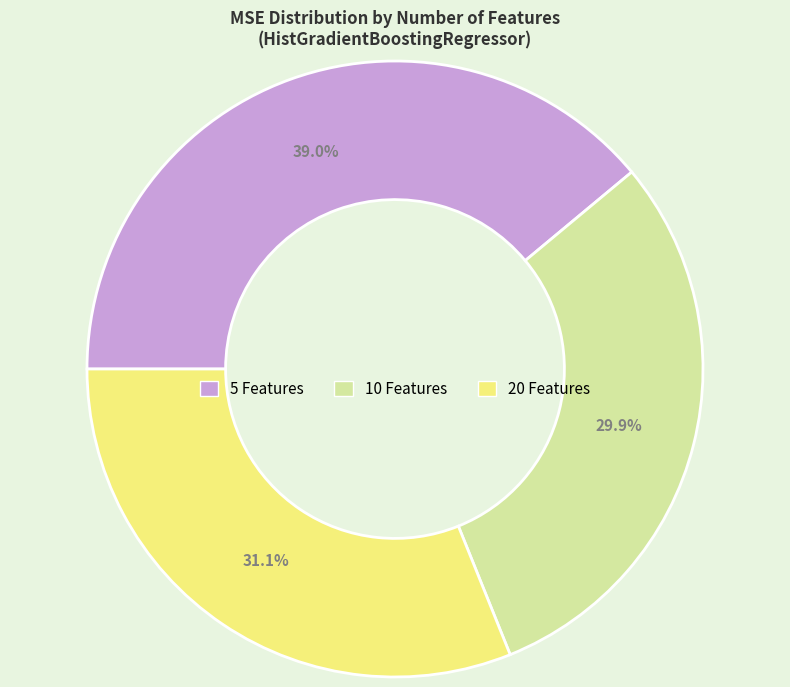

Which category has the biggest portion of the pie?

5 Features